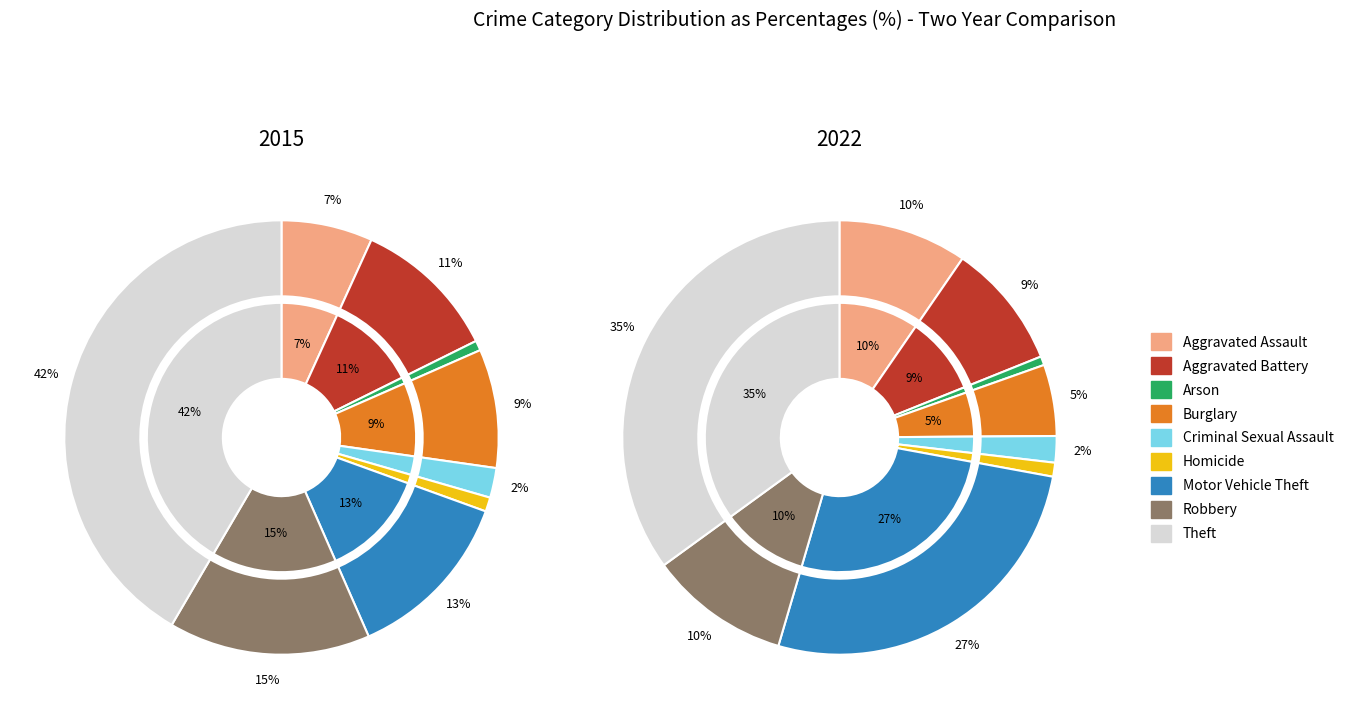

Which slice is the smallest?

Arson